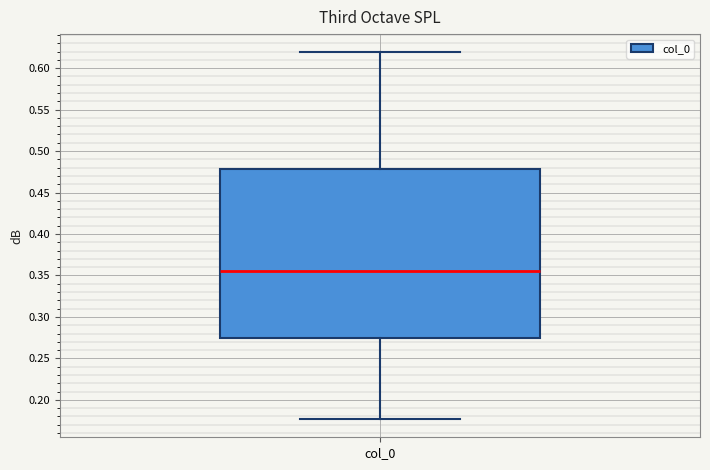

Transcribe this box plot: give where the median line is, the range the box spans, and where the two whiskers end, as read against the y-axis. The values are not printed on the chart, so give them approximately, as read against the axis.

median 0.355, box 0.275 to 0.480, whiskers 0.175 to 0.620